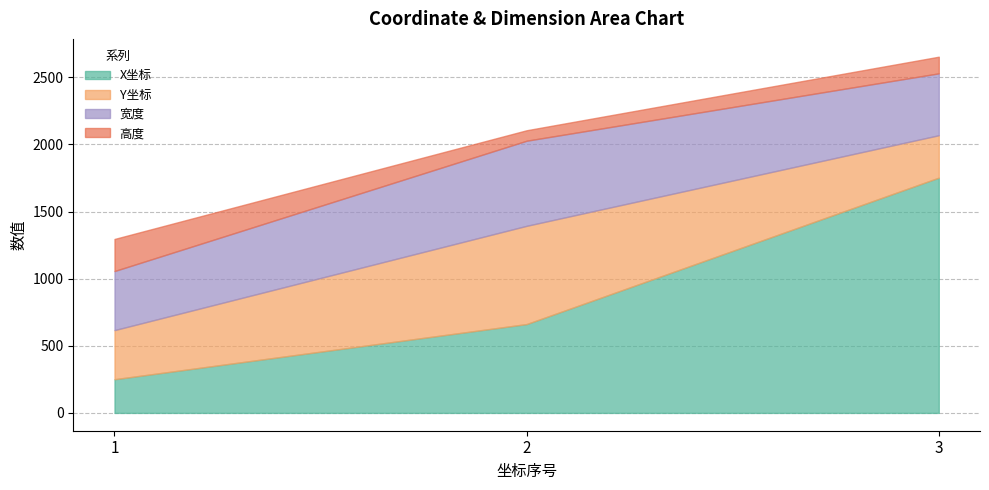

Does the chart have visible grid lines?

Yes